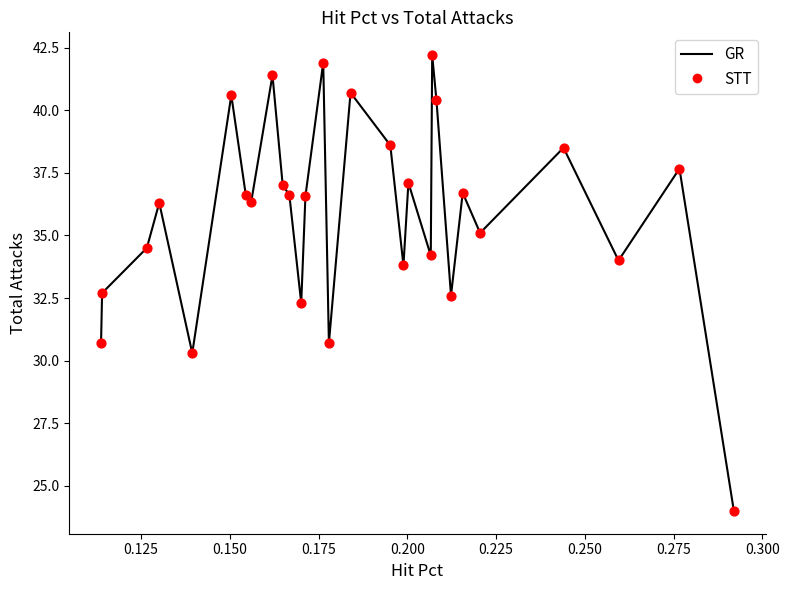

What is the greatest value displayed?

42.2